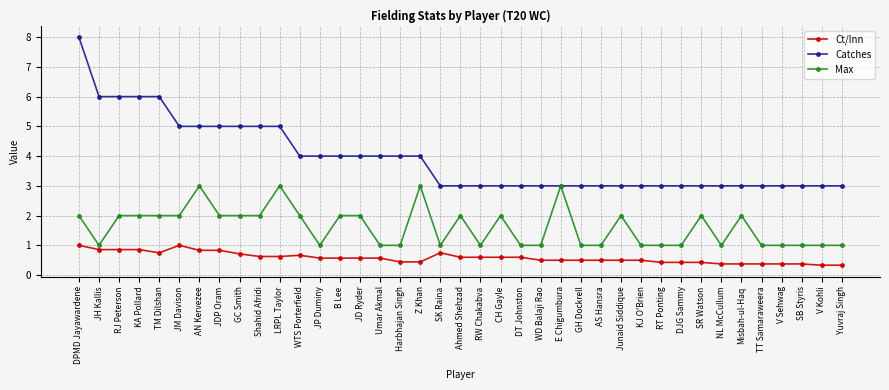

How many Max values are between 1 and 2?

35